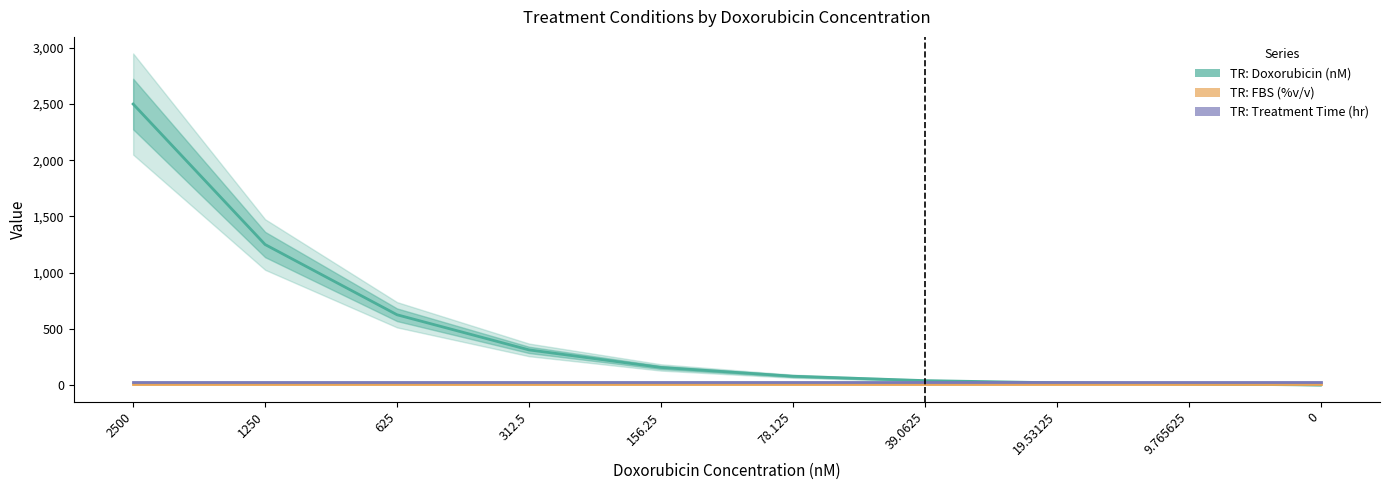

What is the value of the TR: FBS (%v/v) point at the 8th from the left?

10.0